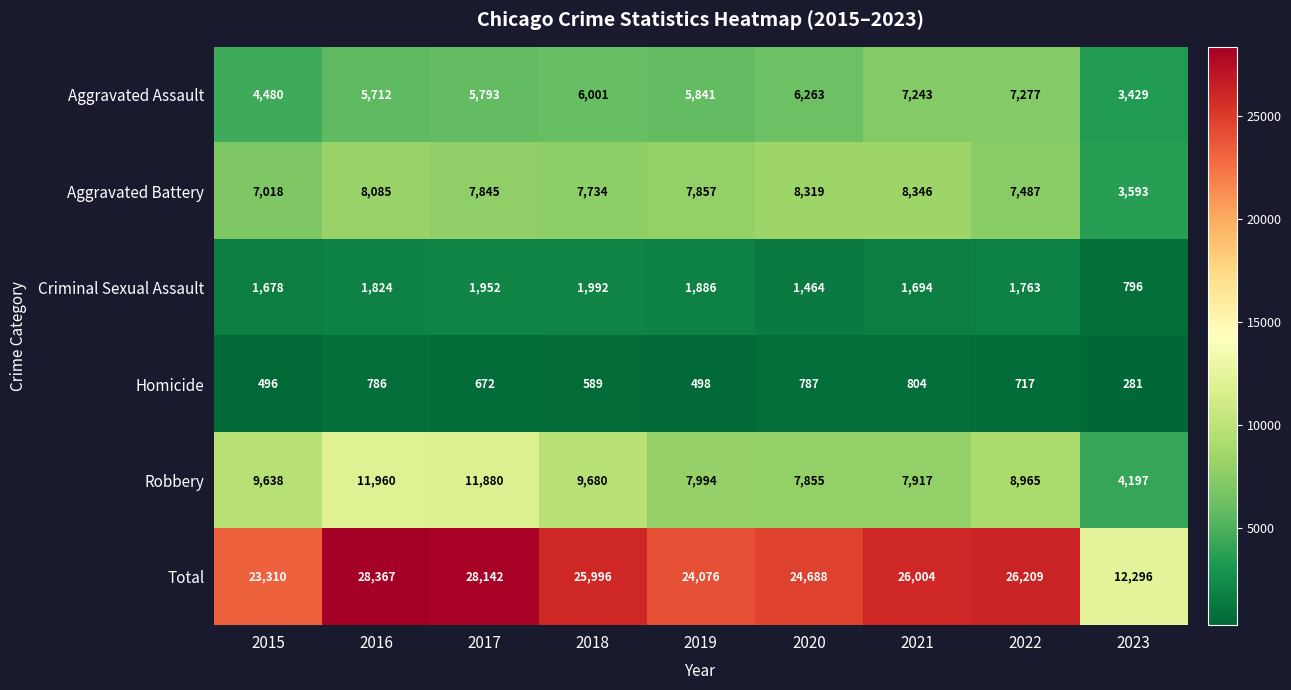

How many values in the Criminal Sexual Assault series are below 1763?

4